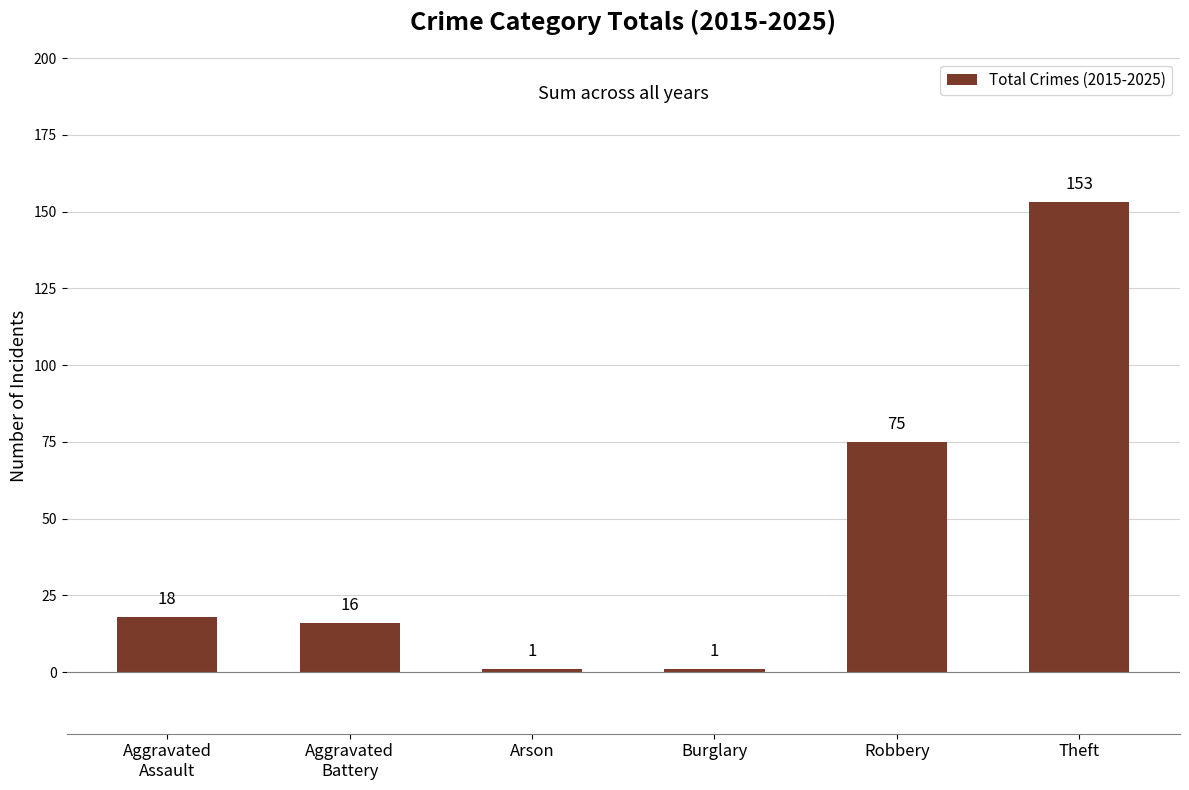

Reading left to right, list all the values displayed in this chart.

Aggravated
Assault=18	Aggravated
Battery=16	Arson=1	Burglary=1	Robbery=75	Theft=153